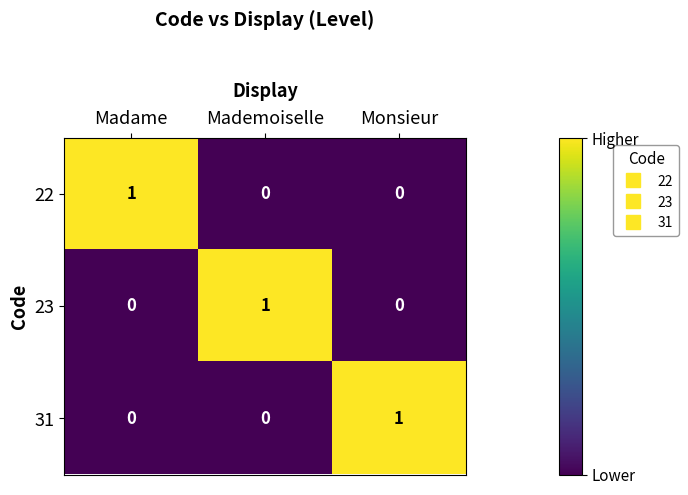

What is the total value across all series at Monsieur?

1